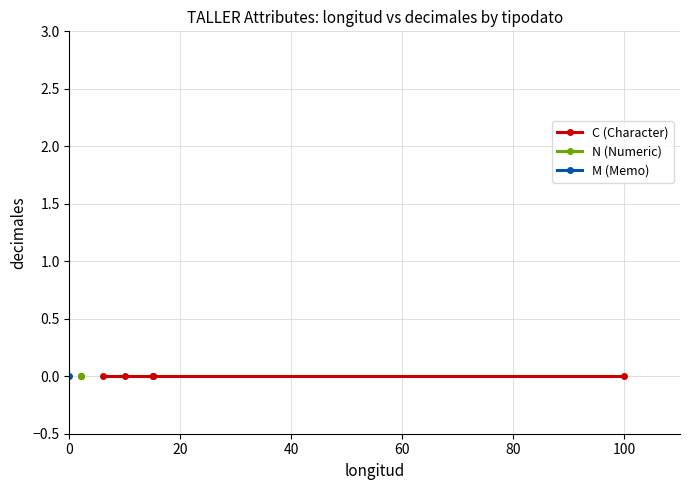

At which category is the sum across all series the highest?

2